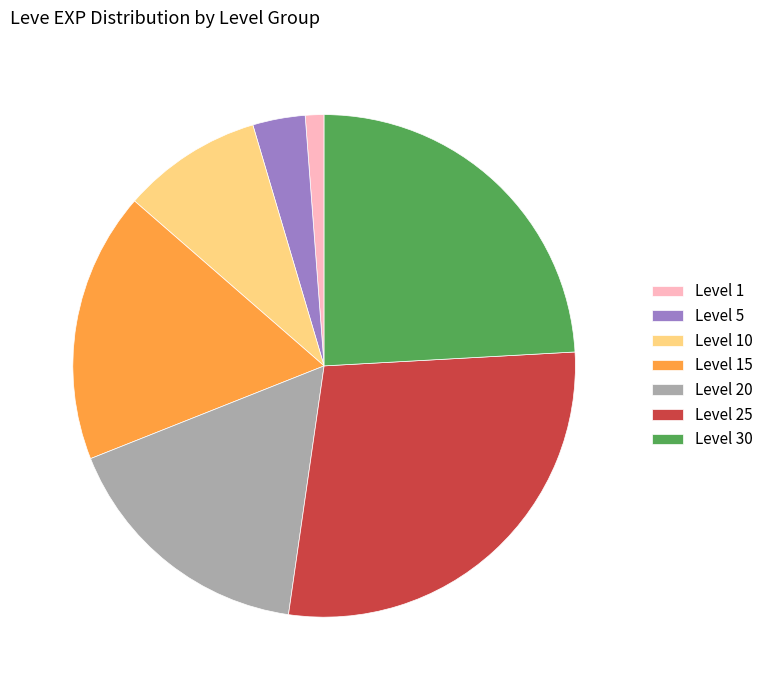

Which category has the smallest portion of the pie?

Level 1